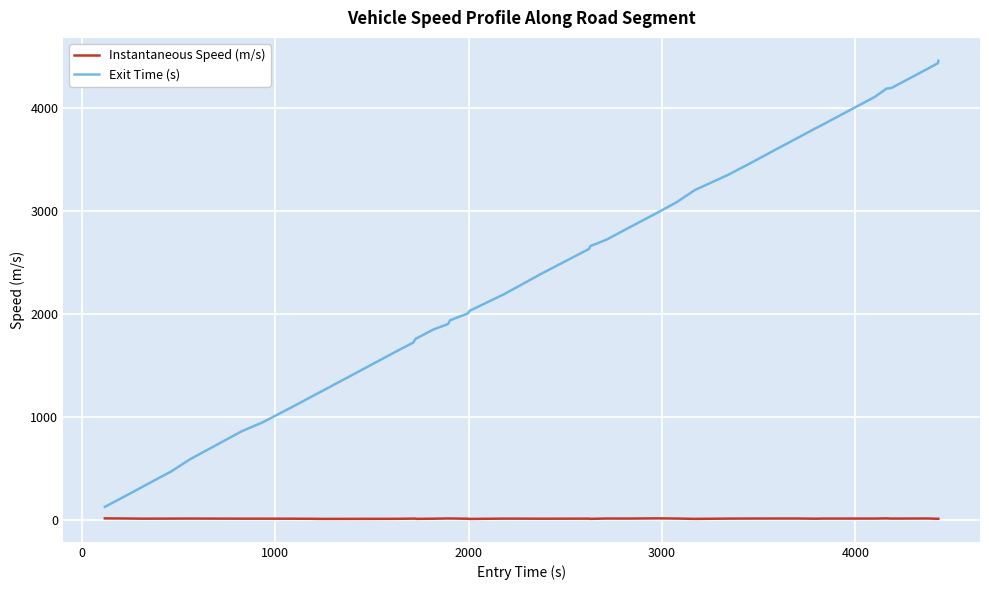

True or false: Instantaneous Speed (m/s) and Exit Time (s) cross at least once.

False